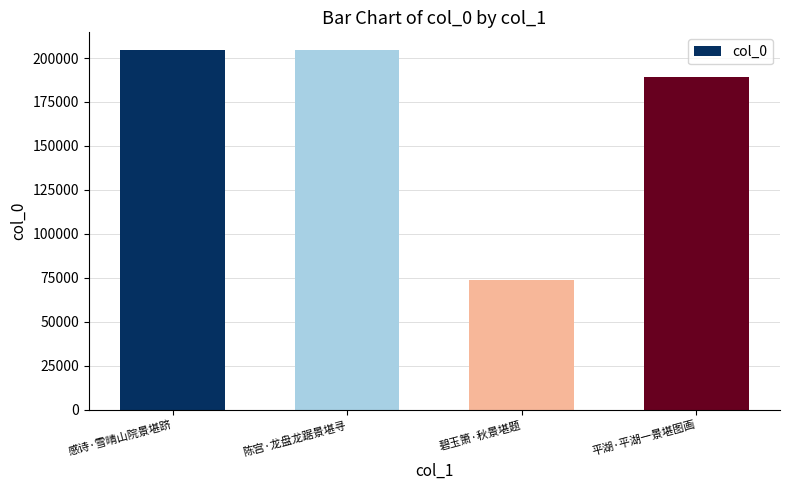

What is the value of the 1st bar from the left?

204355